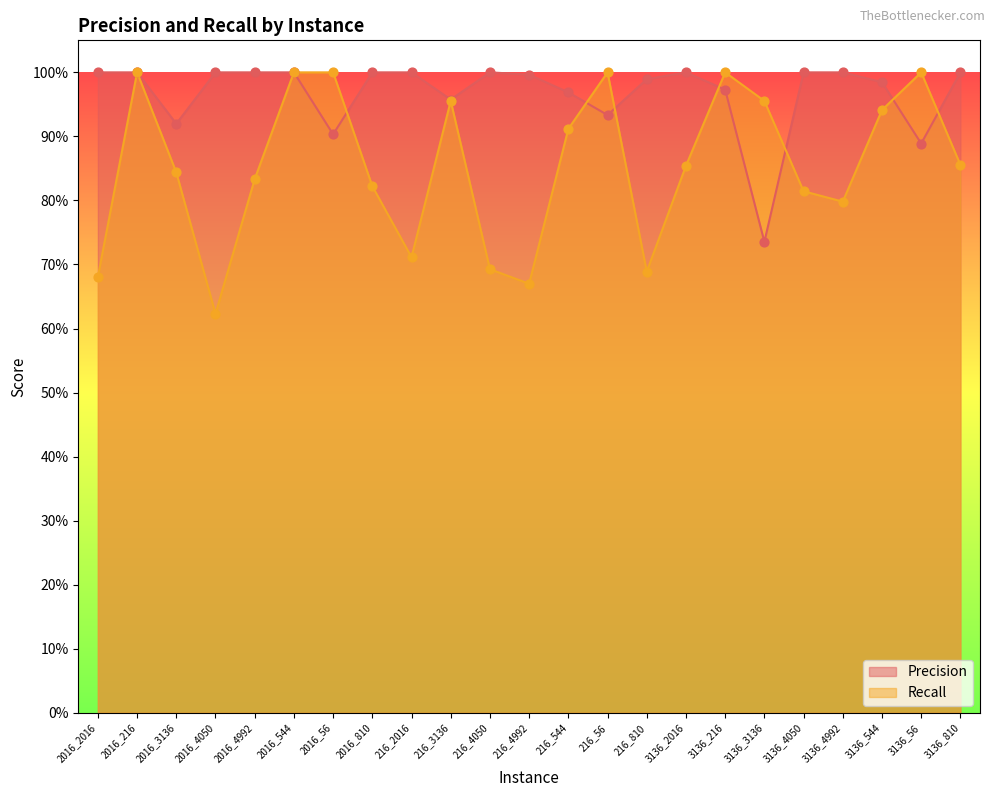

Which series contains the lowest Y value?

Recall